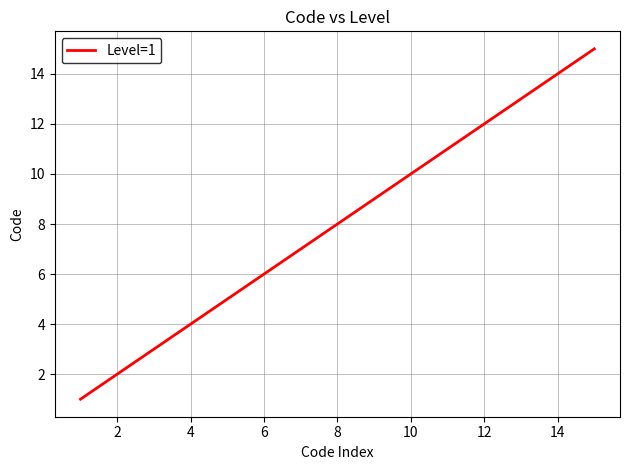

What is the maximum value shown in the chart?

15